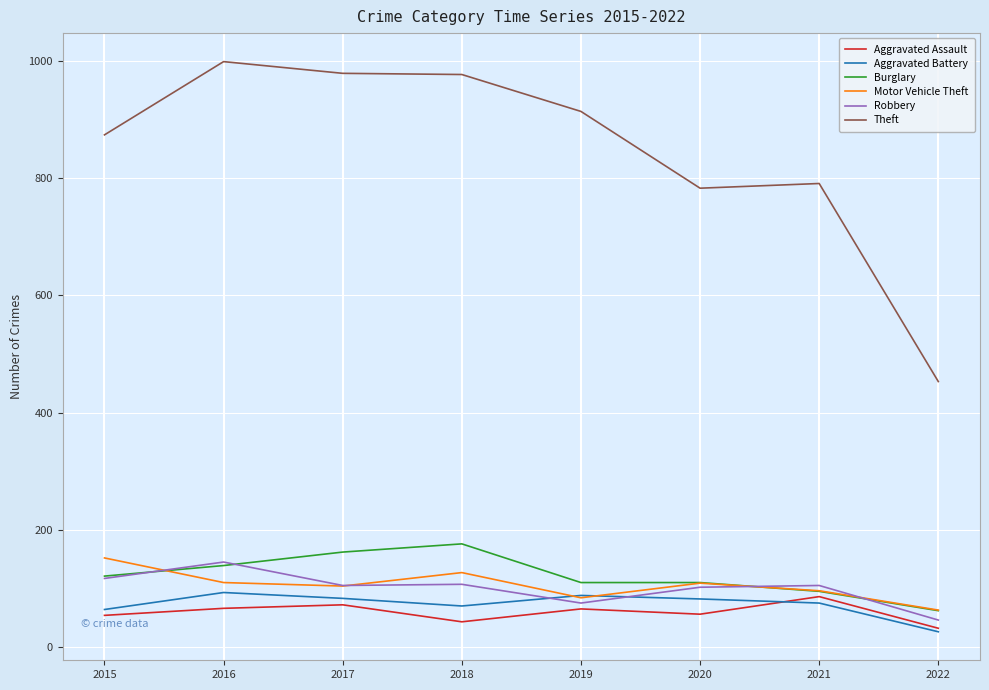

The value of Theft at 2021 is 791. True or false?

True